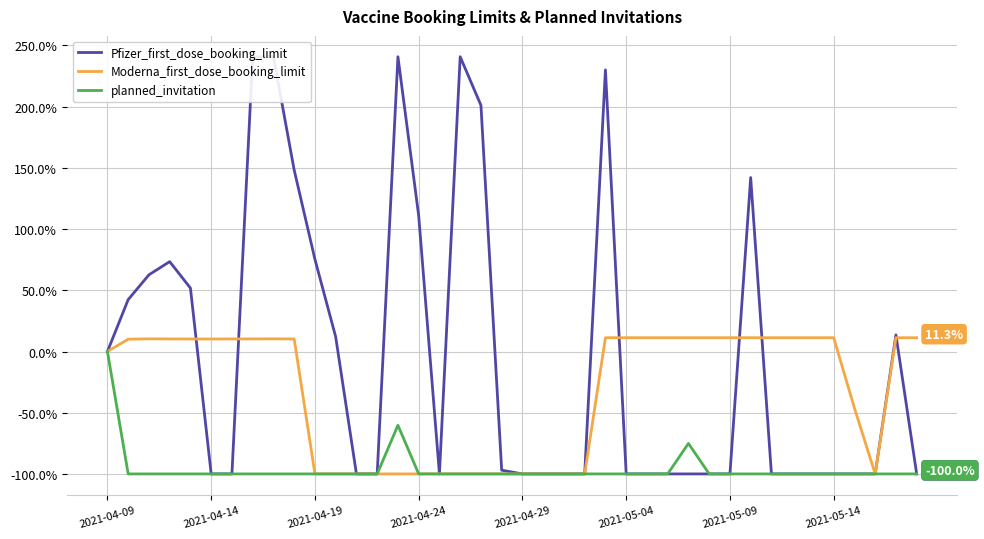

True or false: Moderna_first_dose_booking_limit has a value of 11.3 at 28.

True